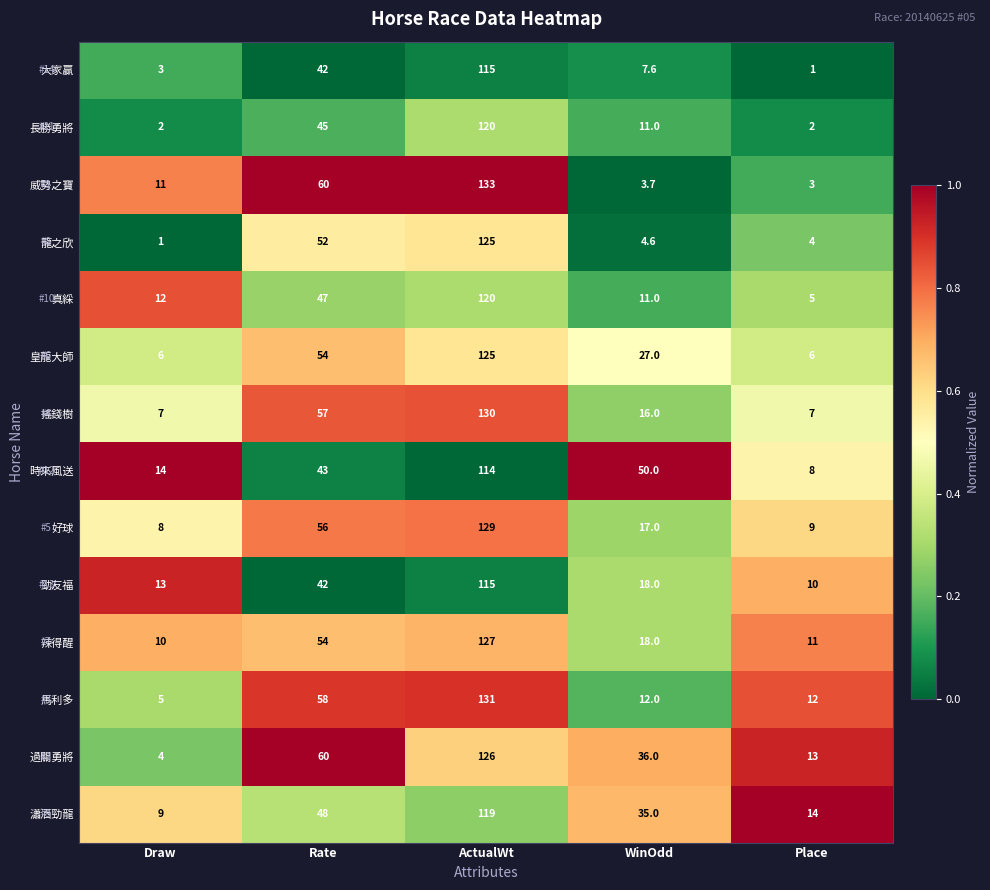

At Place, list the series in order from smallest to largest.

大家贏, 長勝勇將, 威勢之寶, 龍之欣, 真綵, 皇龍大師, 搖錢樹, 時來風送, 好球, 勁友福, 辣得醒, 馬利多, 過關勇將, 瀟洒勁龍